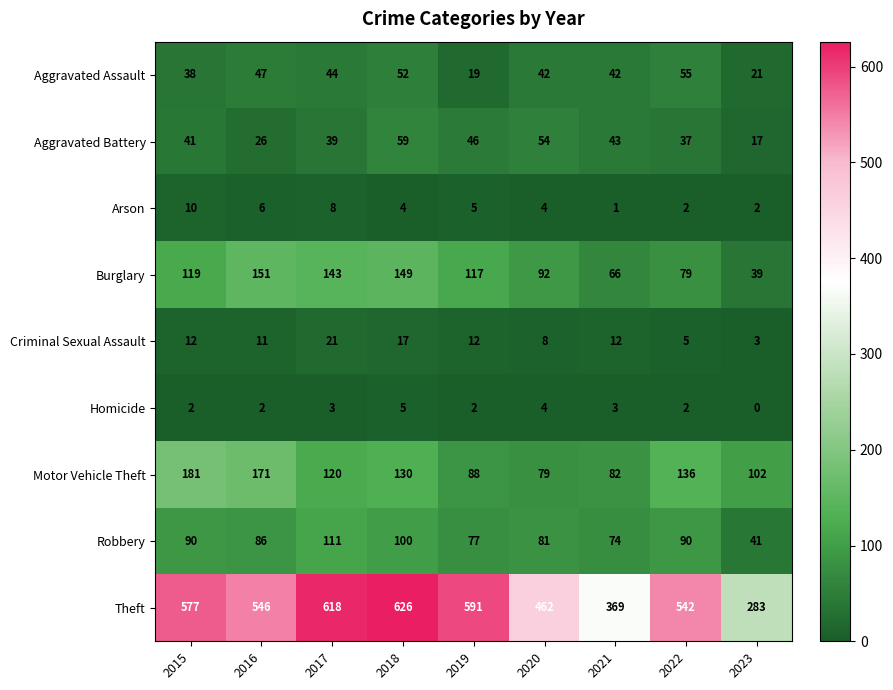

How many categories are shown in the chart?

9